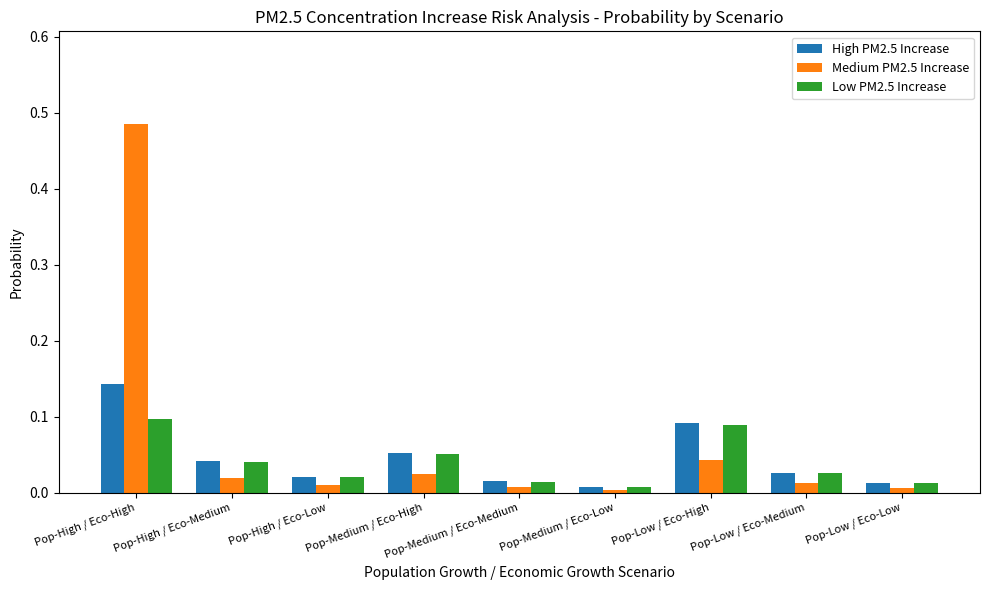

Does the chart contain stacked bars?

No